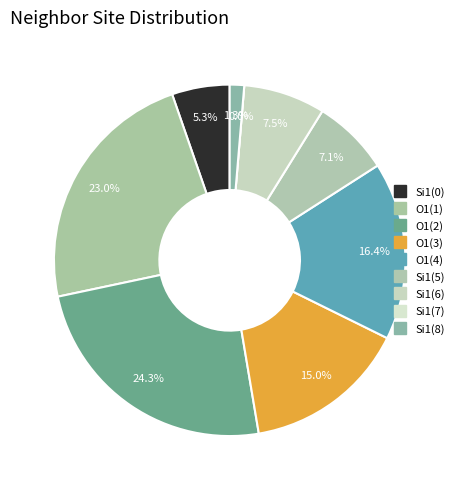

How many slices are in this pie chart?

9